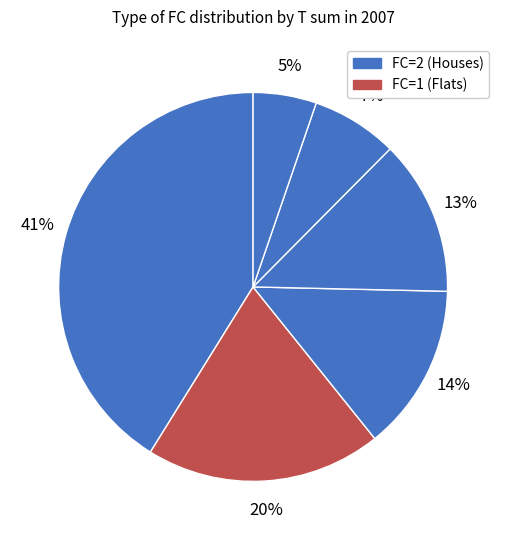

Rank the categories by value from lowest to highest.

4, 5, 3, 1, 0, 2